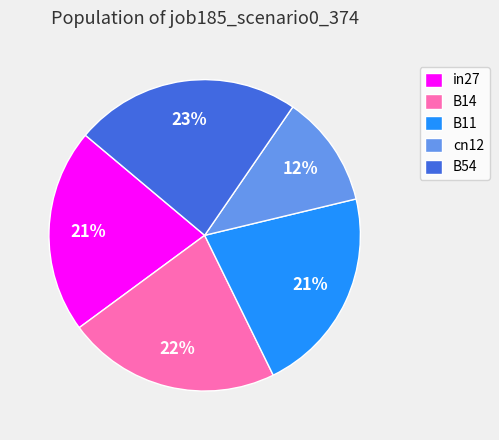

Is it true that in27 is 21% of the pie?

True